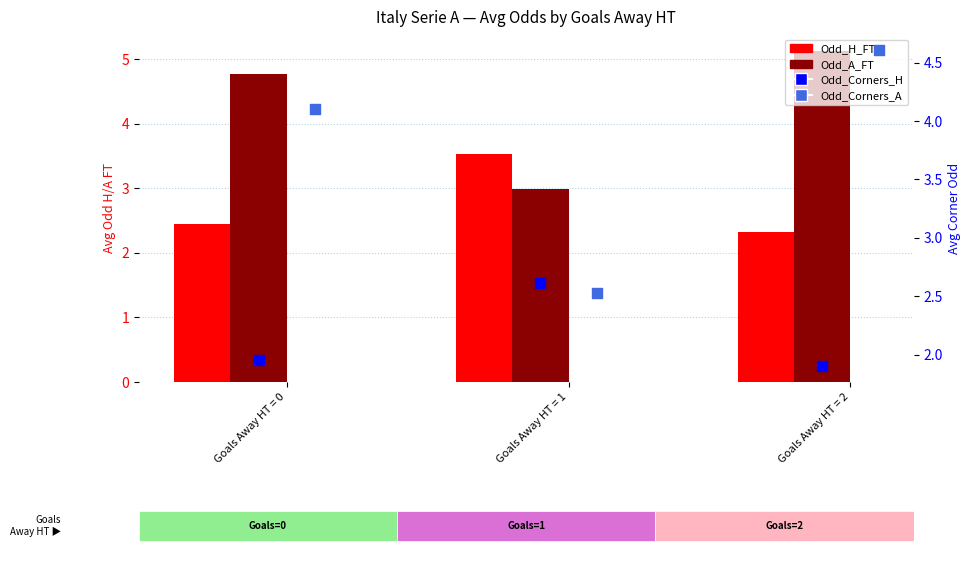

At which category is the sum across all series the highest?

Goals Away HT = 2